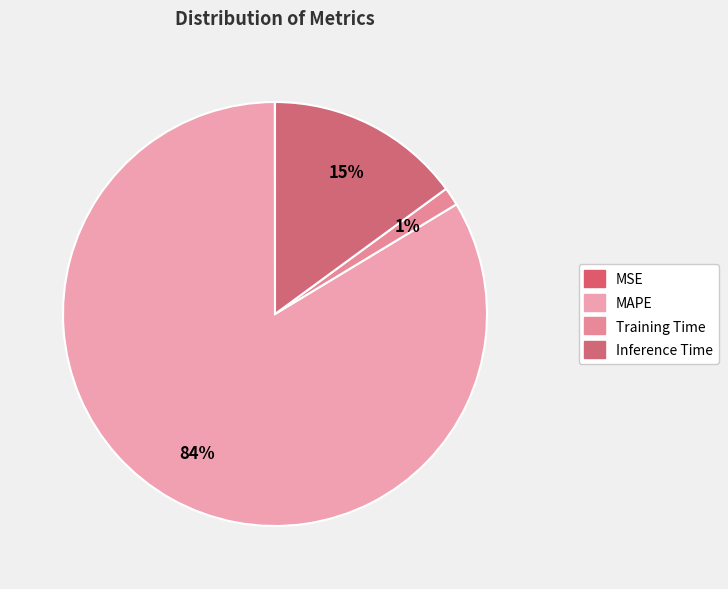

To the nearest percent, what percentage of the pie is Inference Time?

15%